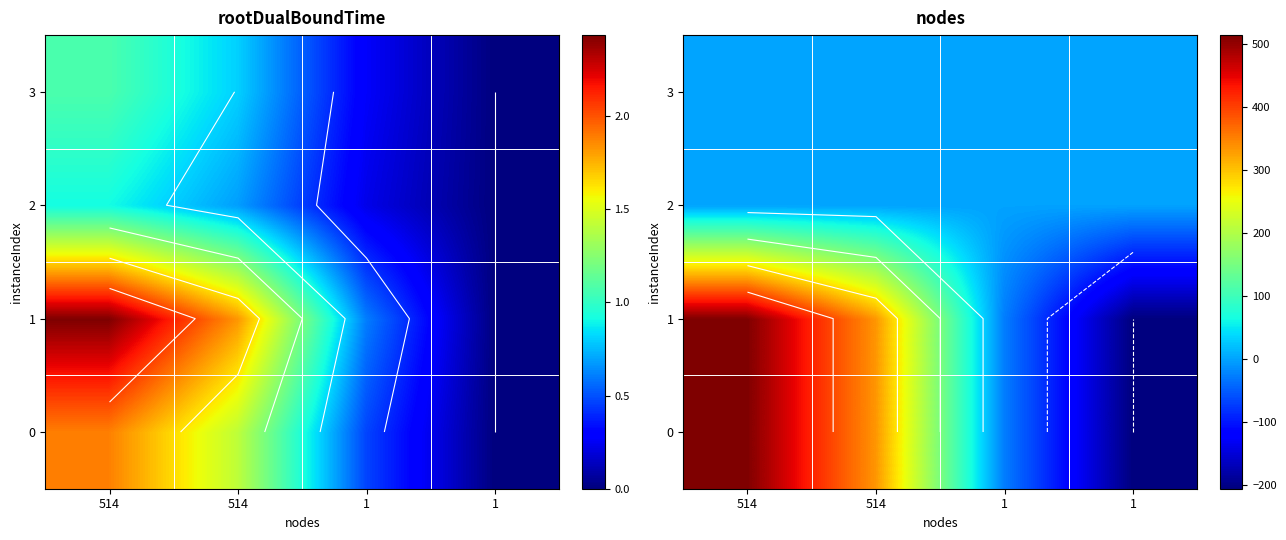

The 1 series shows -205.6 at 1. True or false?

True